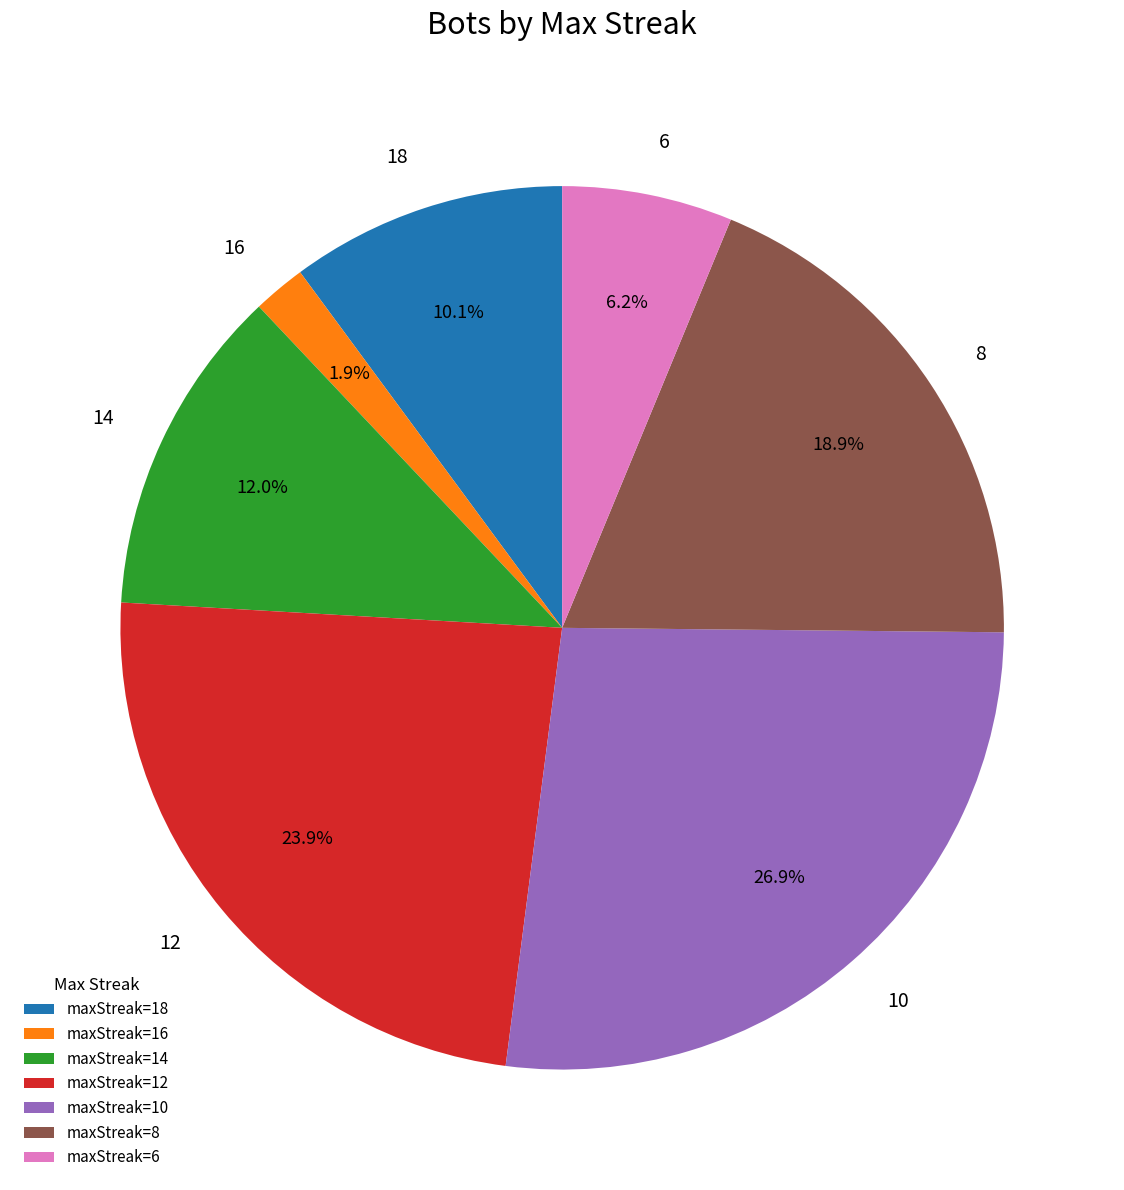

Does 12 account for over 50% of the chart?

No